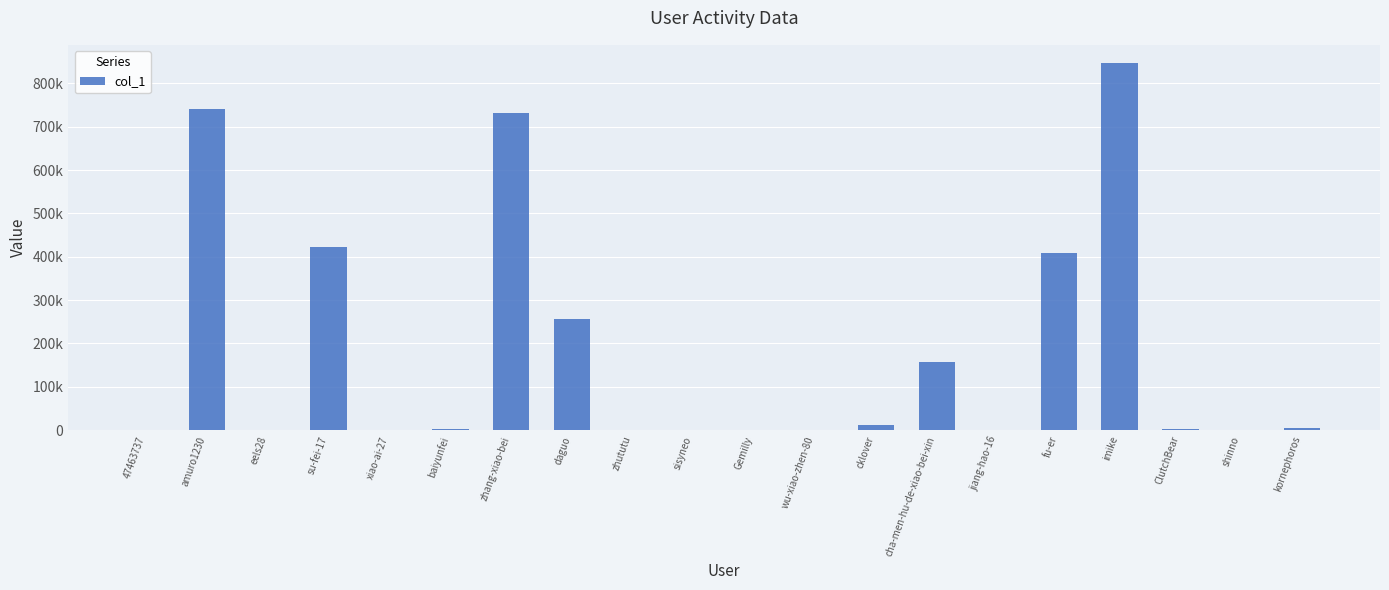

What is the ratio of the value at ClutchBear to the value at sisyneo?

14.1